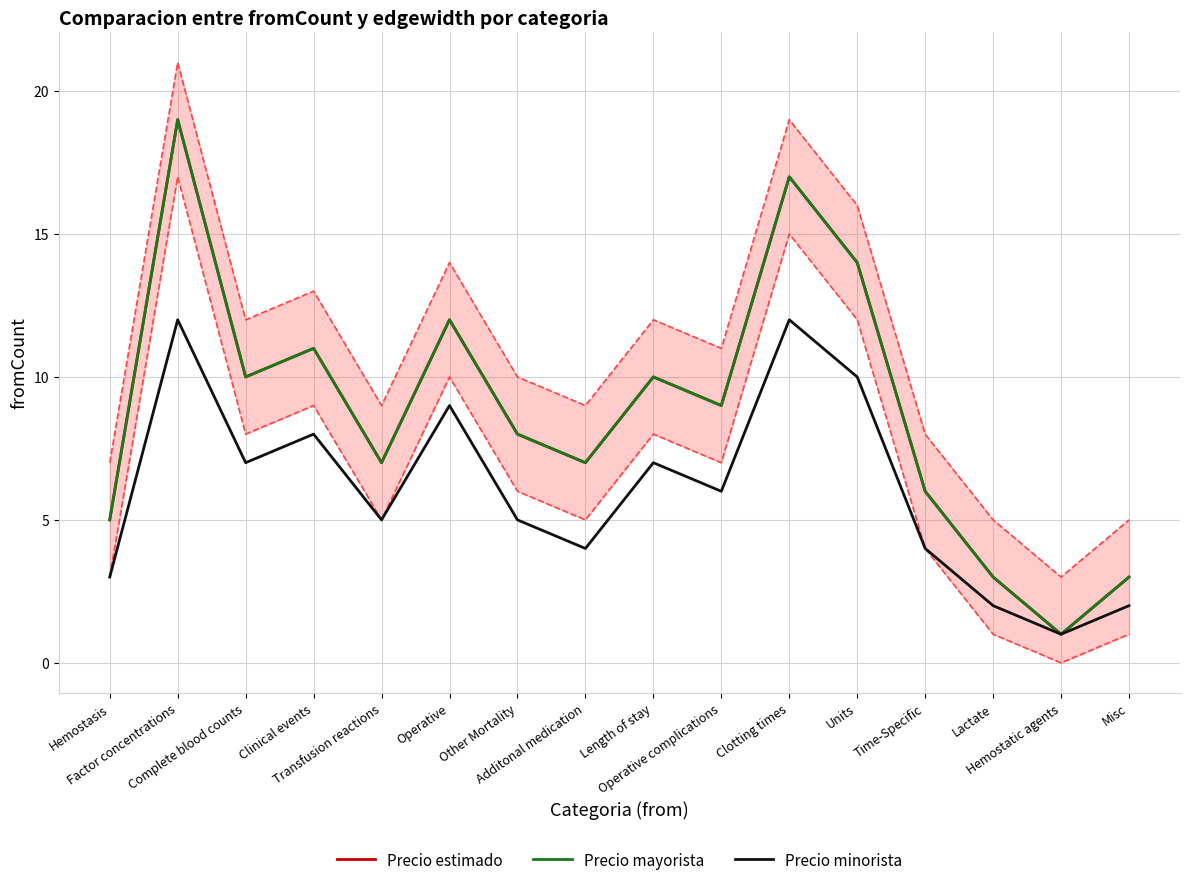

True or false: Precio estimado has a value of 2 at Additonal medication.

False